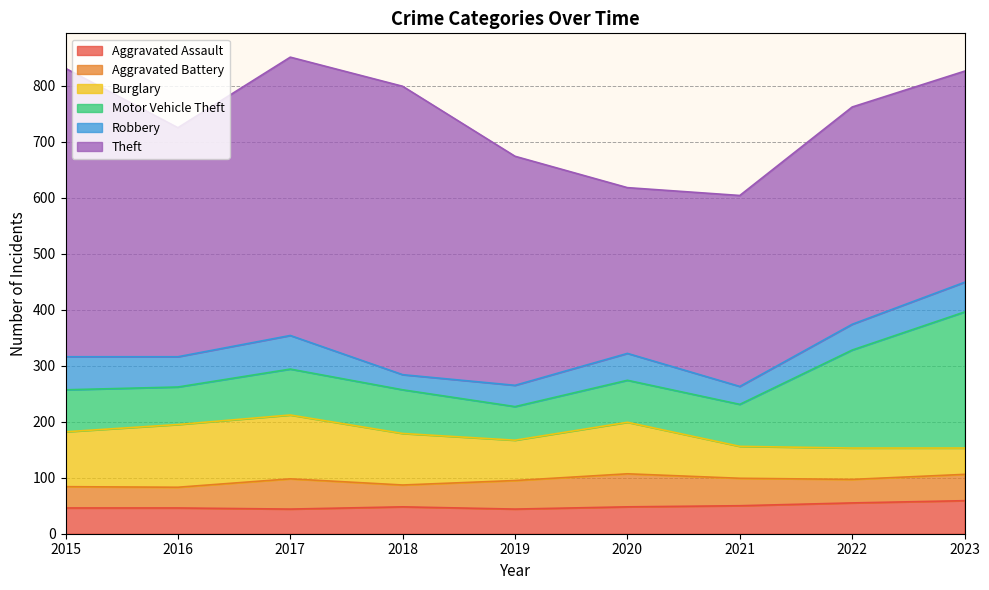

Which series ends up on top after the final intersection of Robbery and Aggravated Assault?

Aggravated Assault